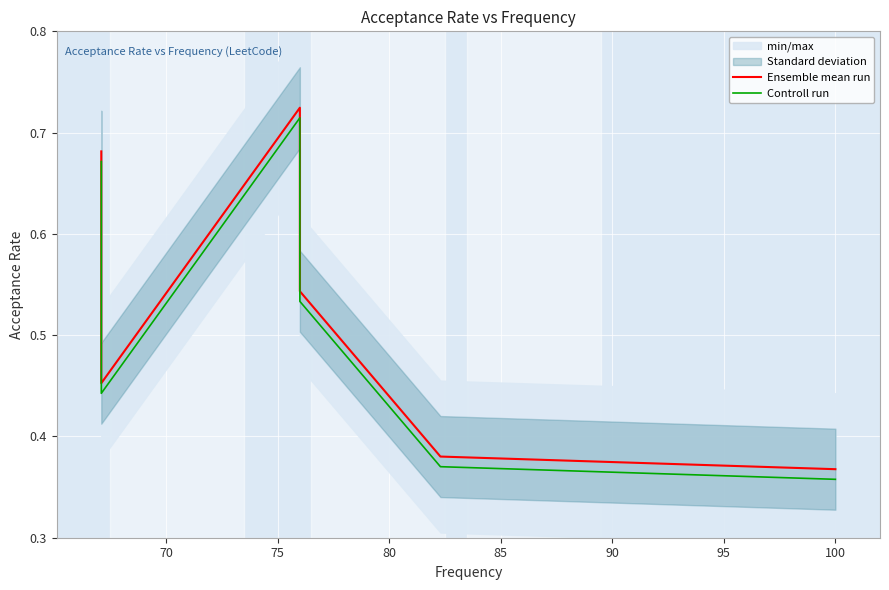

How many interior local valleys does the Controll run series have?

1